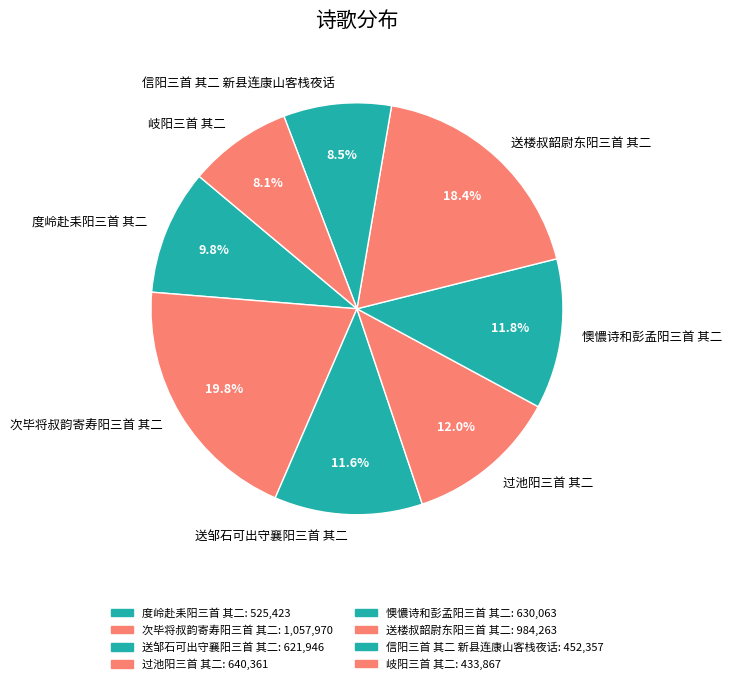

To the nearest percent, what is the difference between the 岐阳三首 其二 and 送楼叔韶尉东阳三首 其二 slice percentages?

10%